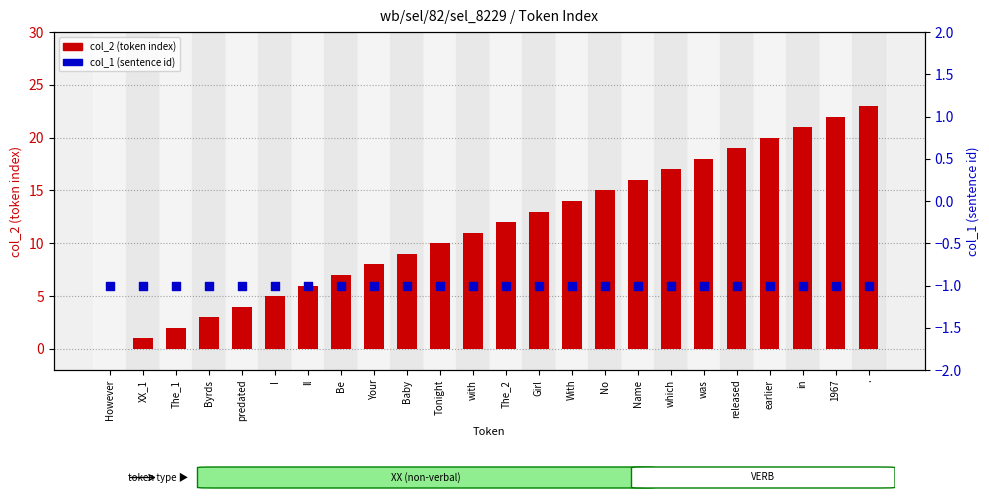

At how many categories does at least one series exceed 13?

10